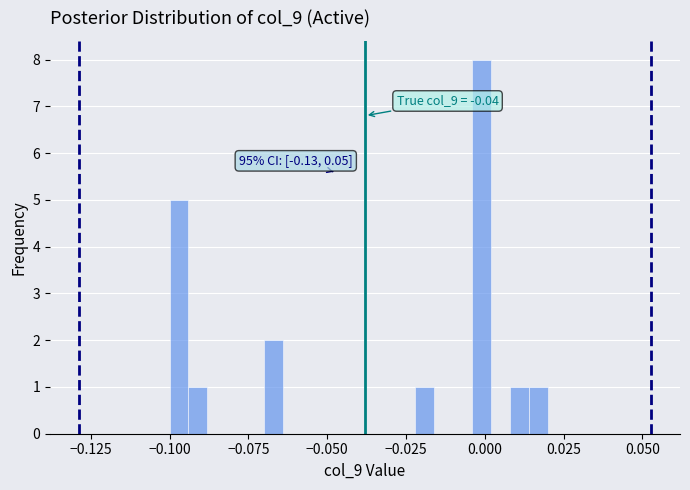

Read against the x-axis, roughly where is the centre of the tallest bar?

0.000